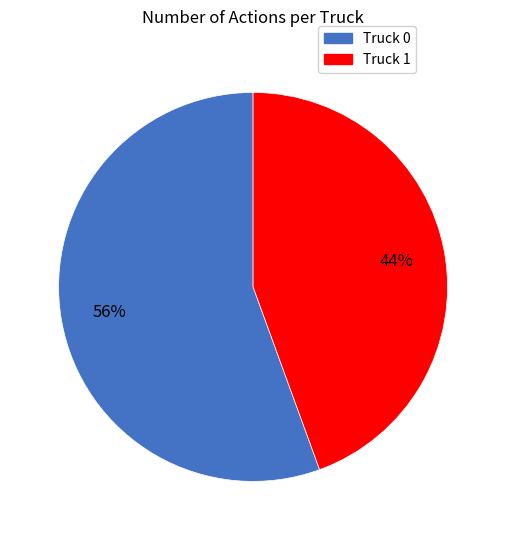

Combined, do Truck 1 and Truck 0 account for over 50%?

Yes